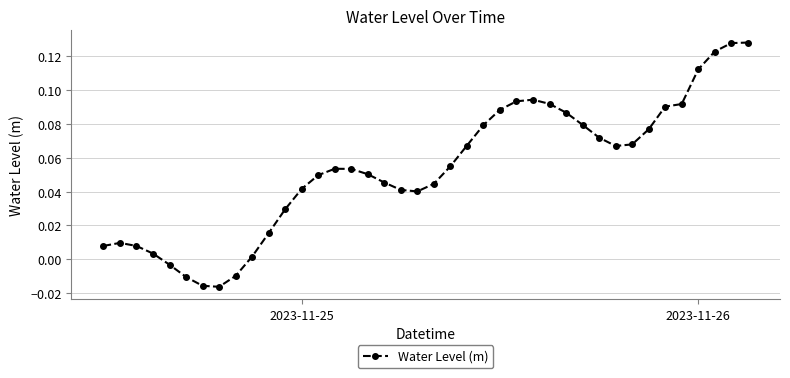

True or false: there are more than 1 points higher than both neighbors.

True